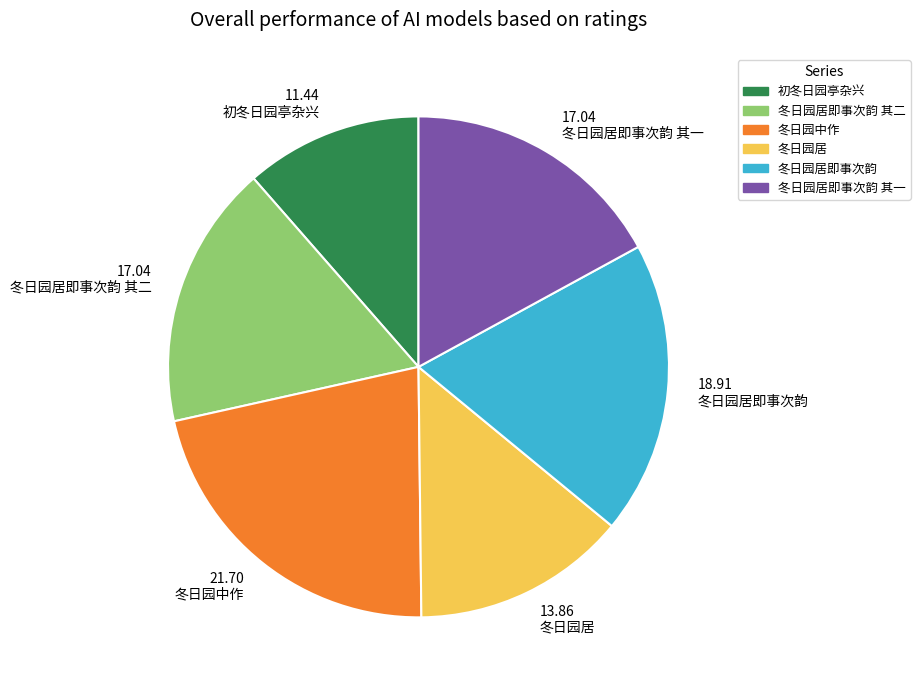

Which category has the biggest portion of the pie?

冬日园中作